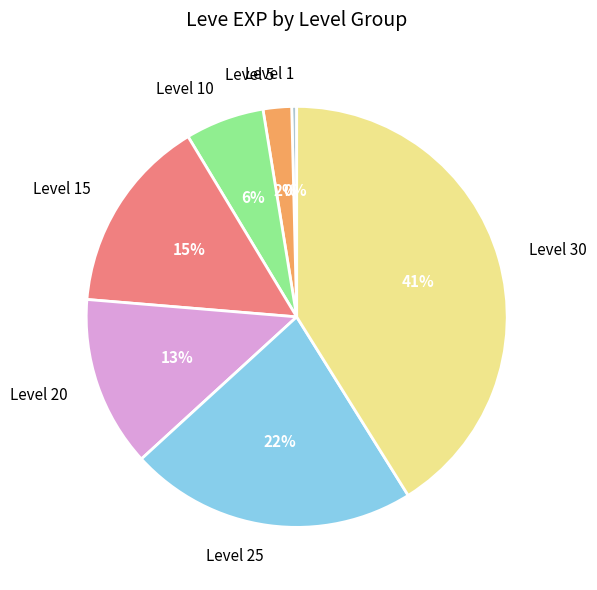

Rank the categories by value from highest to lowest.

Level 30, Level 25, Level 15, Level 20, Level 10, Level 5, Level 1